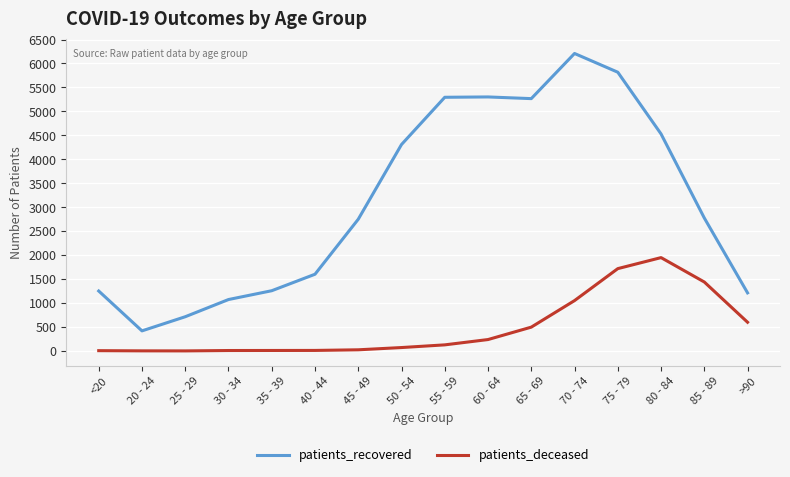

At how many categories does at least one series exceed 4457?

6